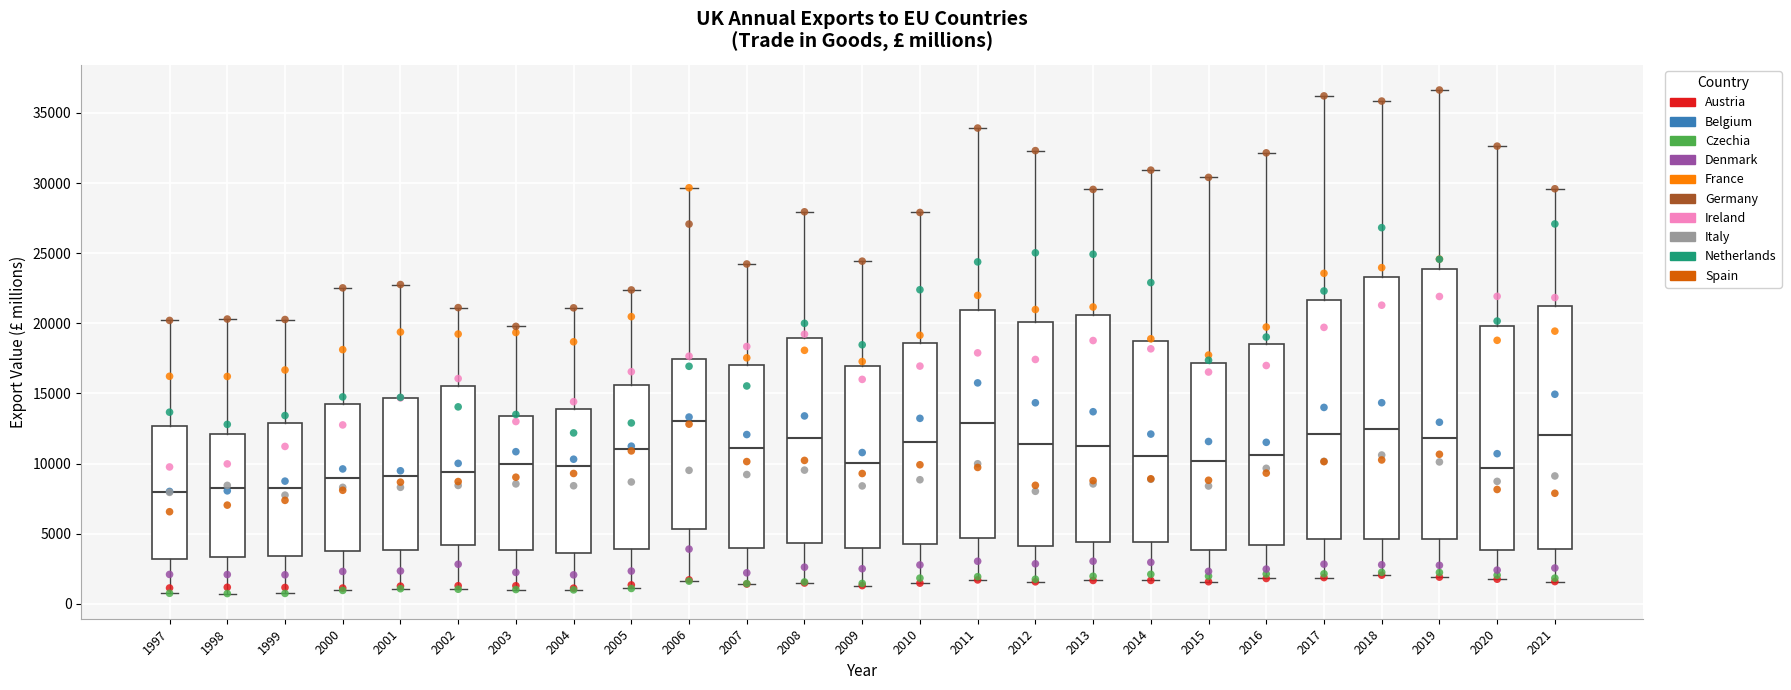

Where is the upper edge of the box at x = 2005 on the y-axis? The values are not printed on the chart, so give them approximately, as read against the axis.

15500